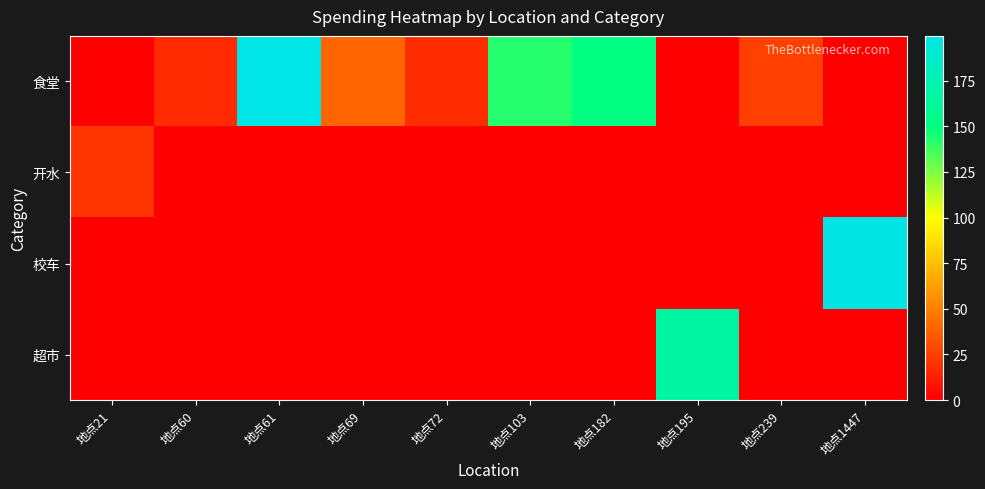

What is the spread (max minus min) of values at 地点60?

16.9